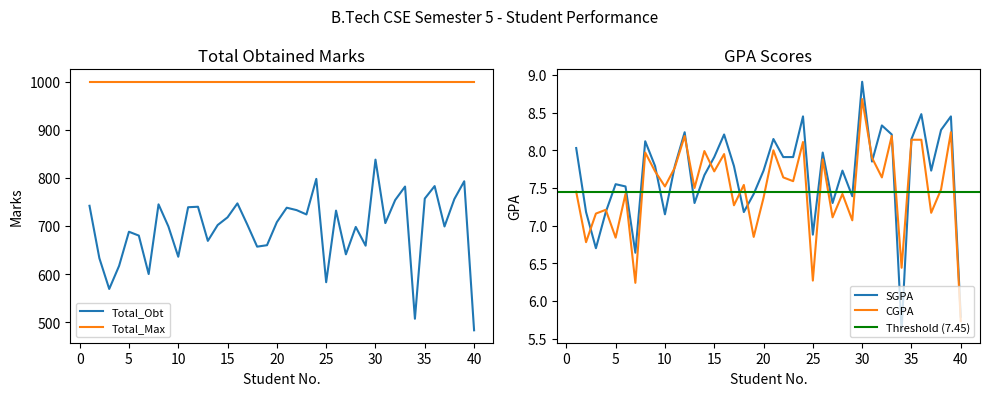

Is it true that CGPA equals 12.0 at 20?

False